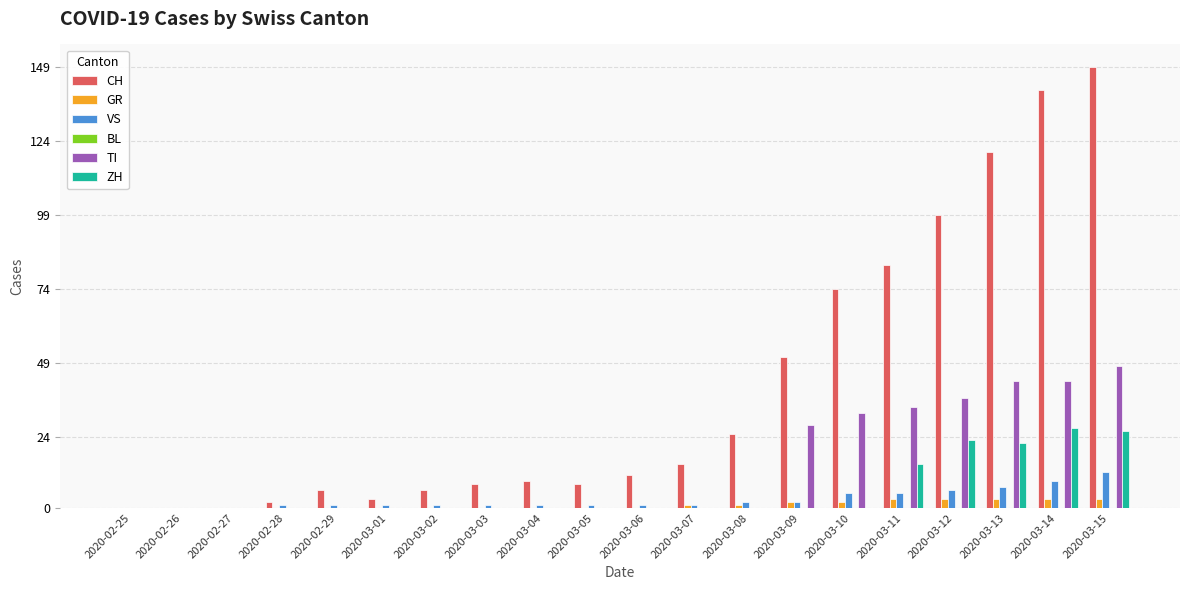

What is the difference between the ZH values at 2020-03-12 and 2020-03-03?

23